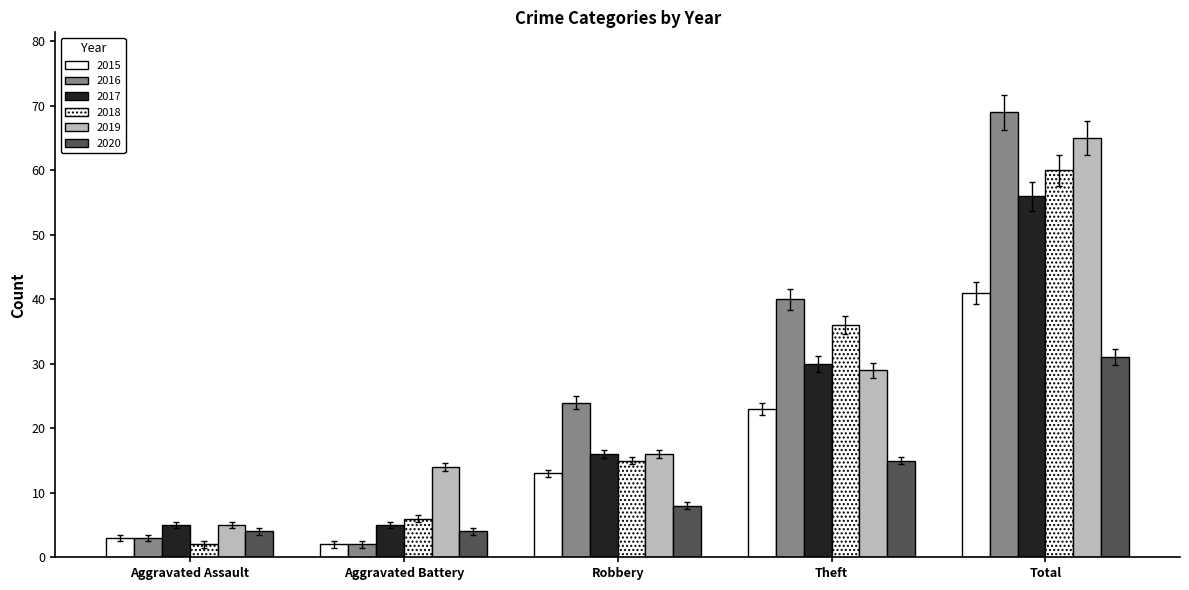

Which category has the lowest value in the 2015 series?

Aggravated Battery